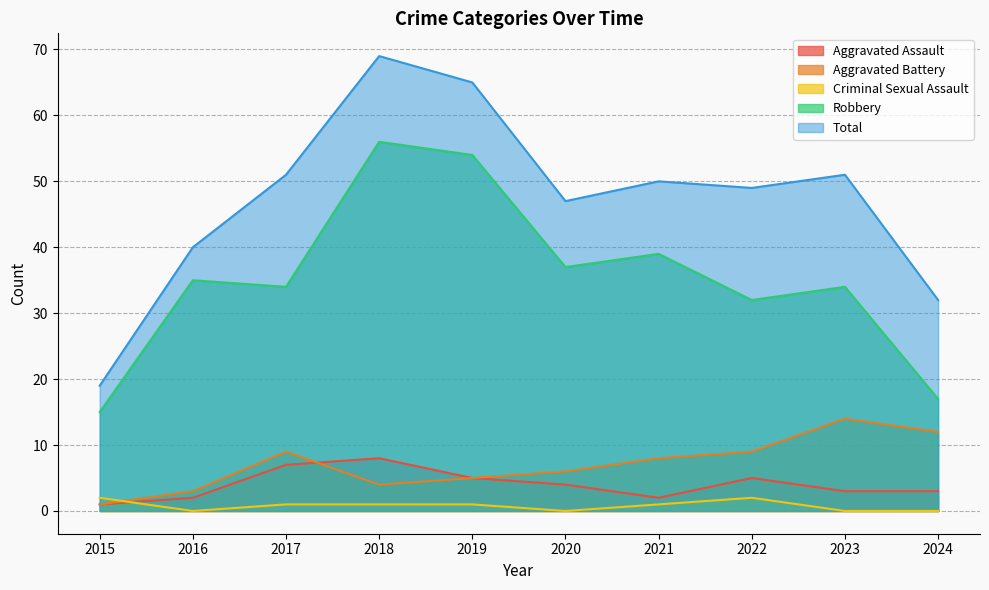

What is the total value across all series at 2017?

102